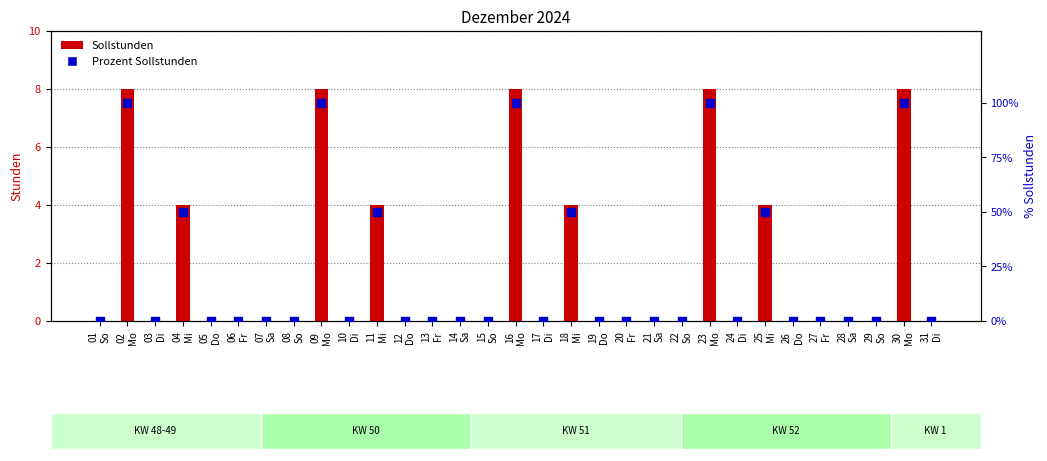

What are all the series names shown in the legend?

Sollstunden, Prozent Sollstunden